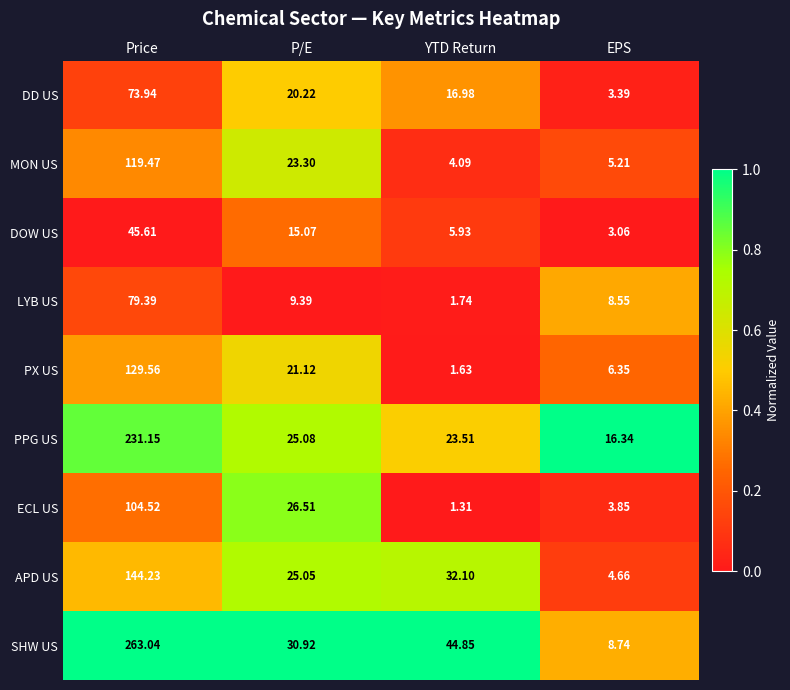

At EPS, list the series in order from smallest to largest.

DOW US, DD US, ECL US, APD US, MON US, PX US, LYB US, SHW US, PPG US